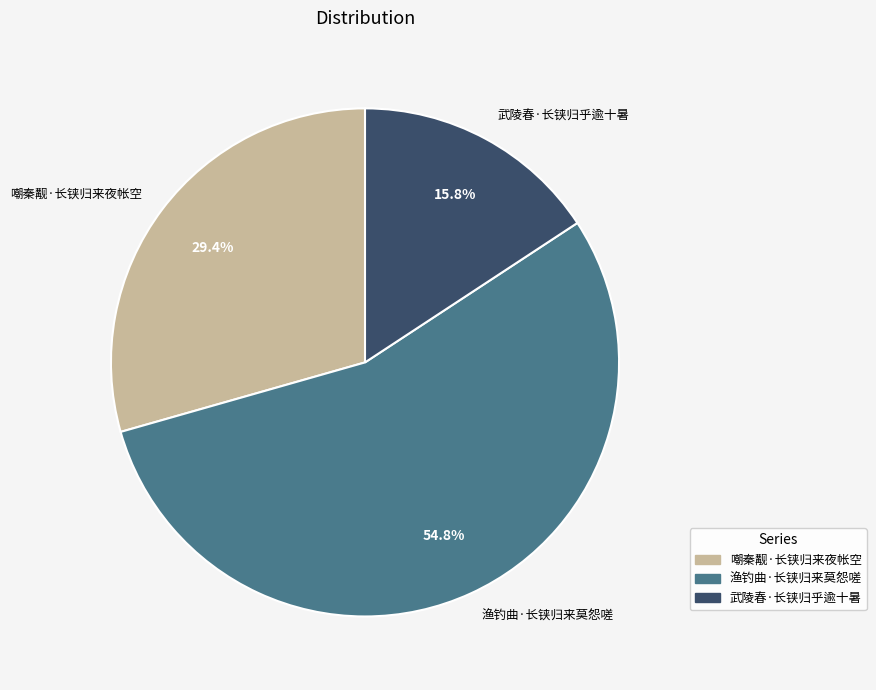

Is 武陵春·长铗归乎逾十暑 the majority of the pie?

No